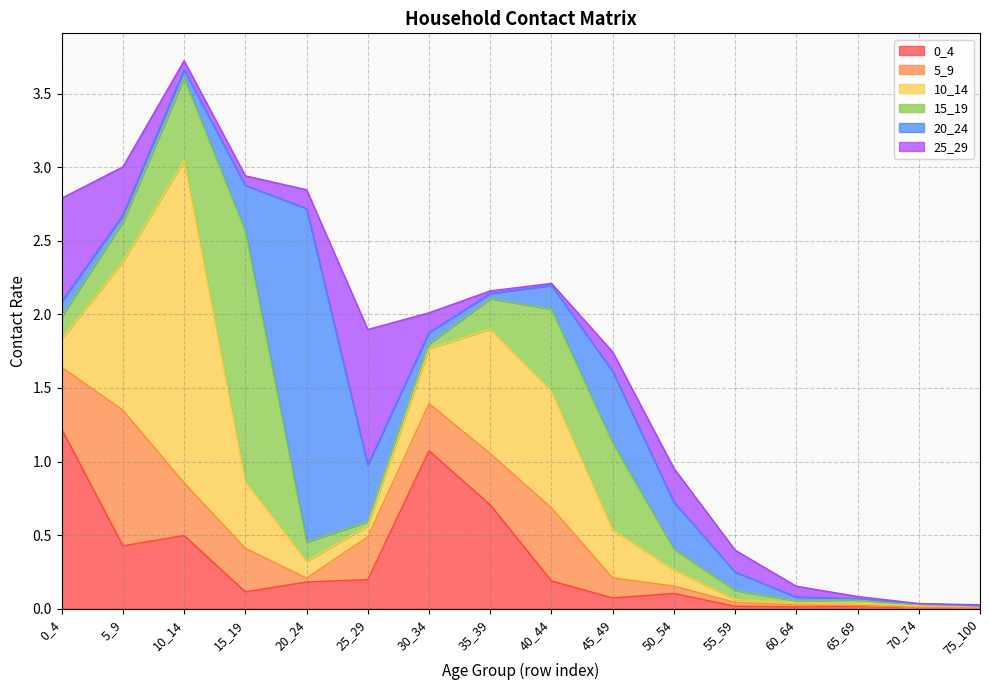

Rank the categories by 15_19 value from lowest to highest.

75_100, 70_74, 60_64, 65_69, 25_29, 30_34, 55_59, 20_24, 50_54, 0_4, 35_39, 5_9, 40_44, 10_14, 45_49, 15_19